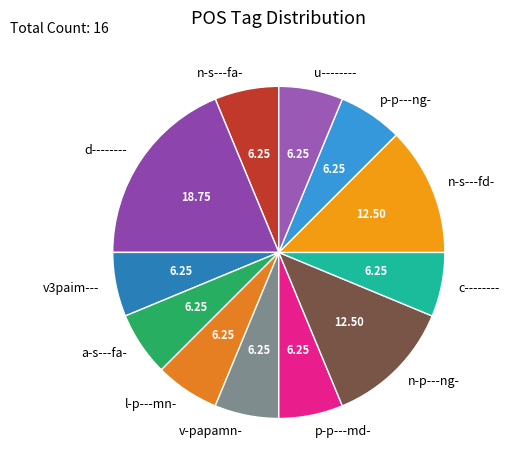

True or false: v3paim--- accounts for 13% of the total.

False